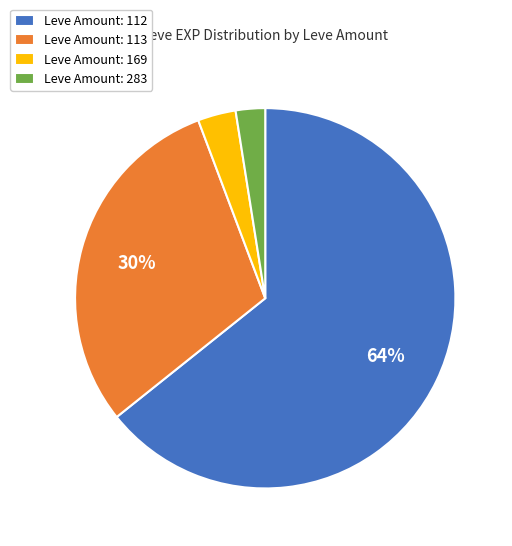

Rank the categories by value from highest to lowest.

Leve Amount: 112, Leve Amount: 113, Leve Amount: 169, Leve Amount: 283